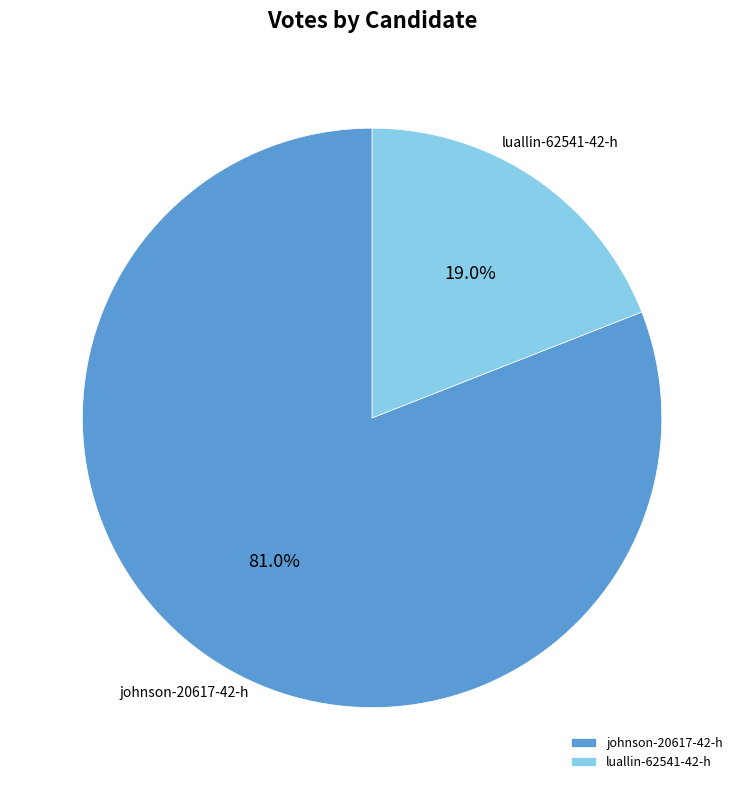

Does any single category account for the majority?

Yes